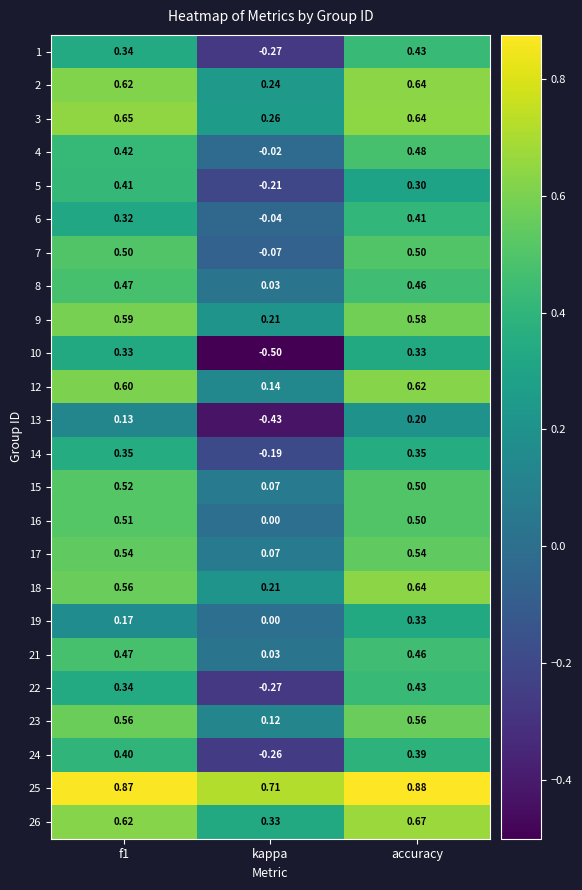

At which category does the chart reach its minimum across all series?

kappa